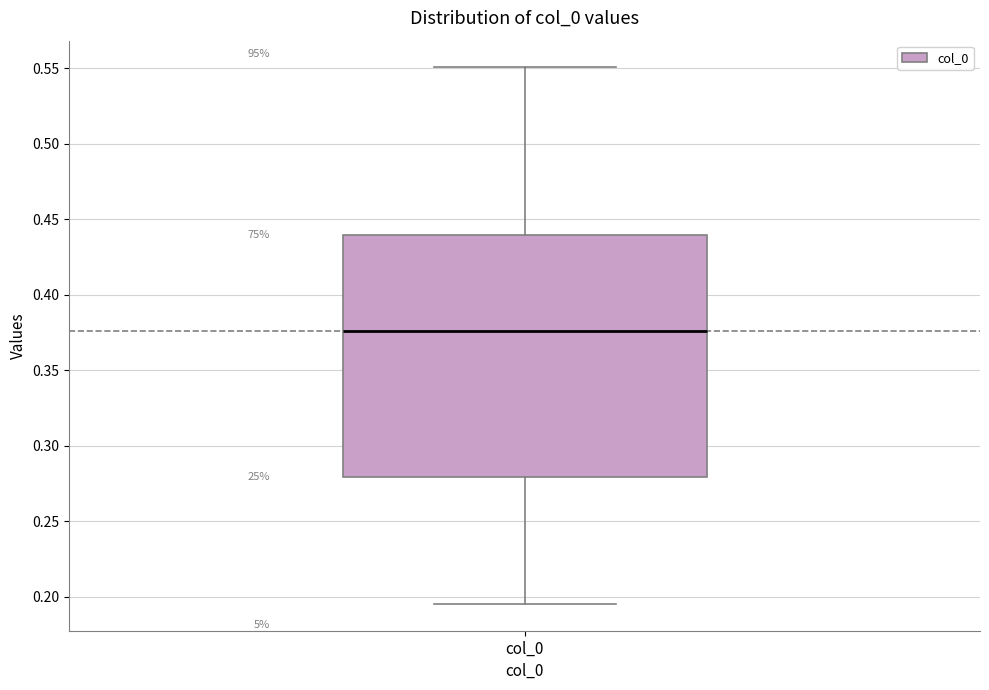

Read this box plot against the y-axis: the position of the median line, the range covered by the box, and the ends of both whiskers. The values are not printed on the chart, so give them approximately, as read against the axis.

median 0.375, box 0.280 to 0.440, whiskers 0.195 to 0.550